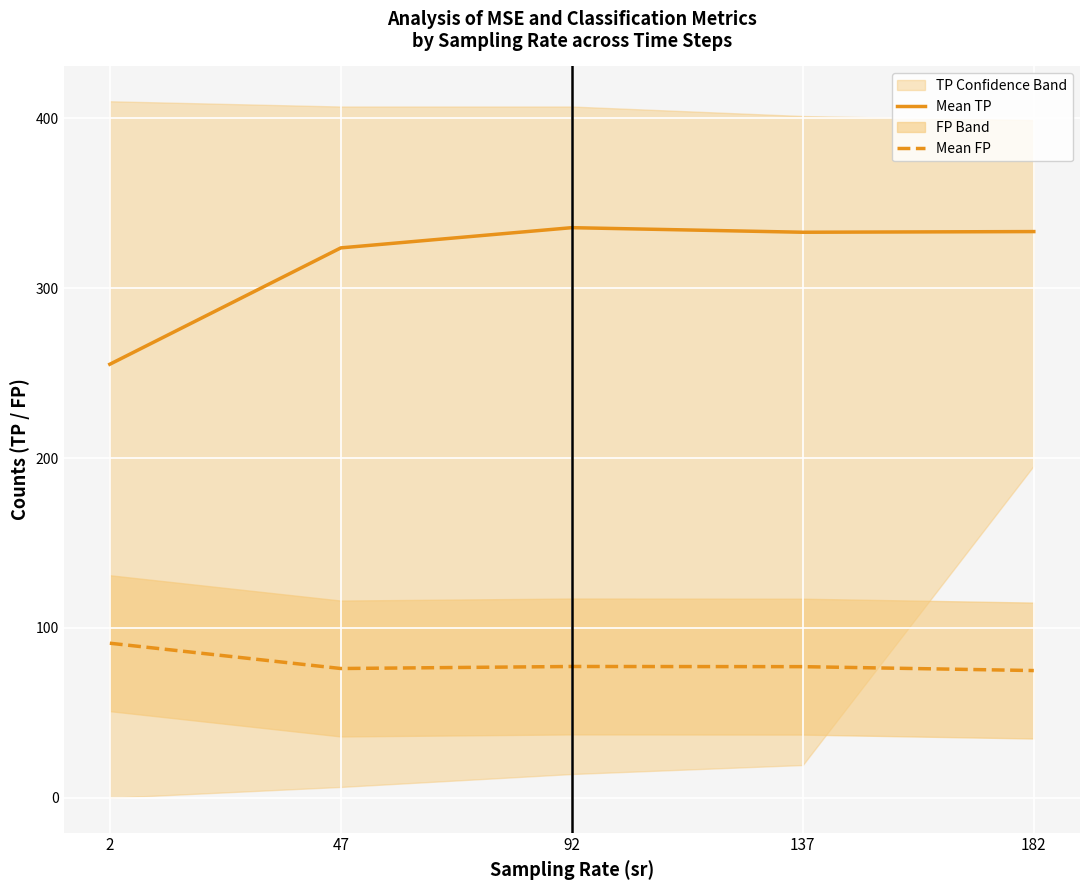

Between 182 and 47, which is larger?

182